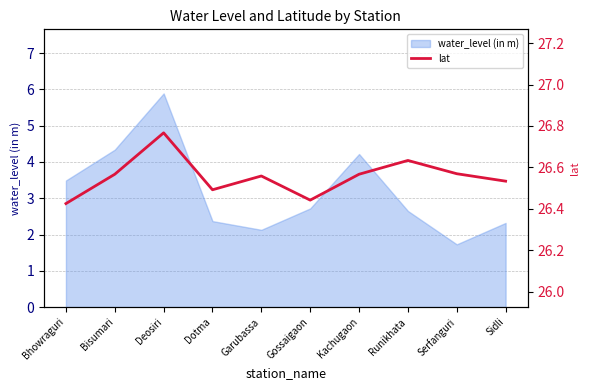

What is the label of the 5th point from the right?

Gossaigaon